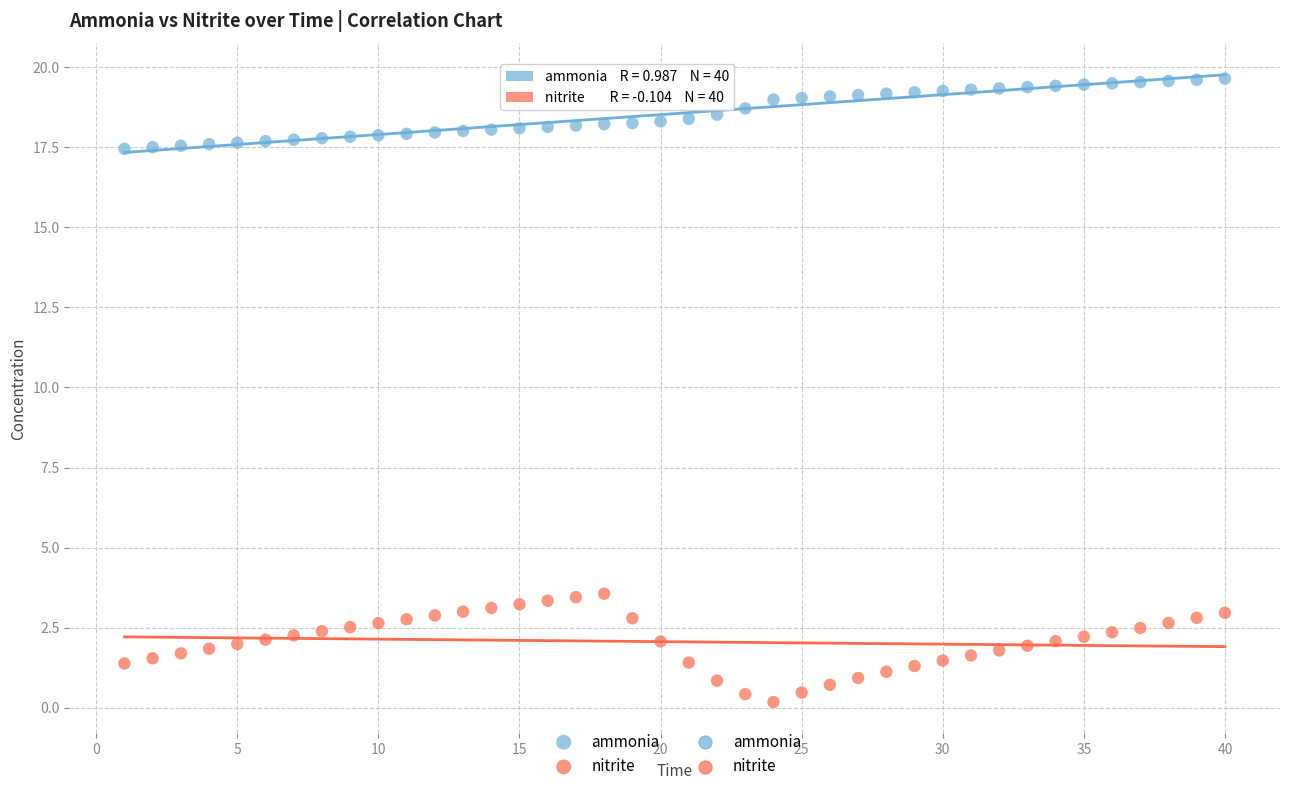

Across all data points, what is the range of X values (max minus min)?

39.0